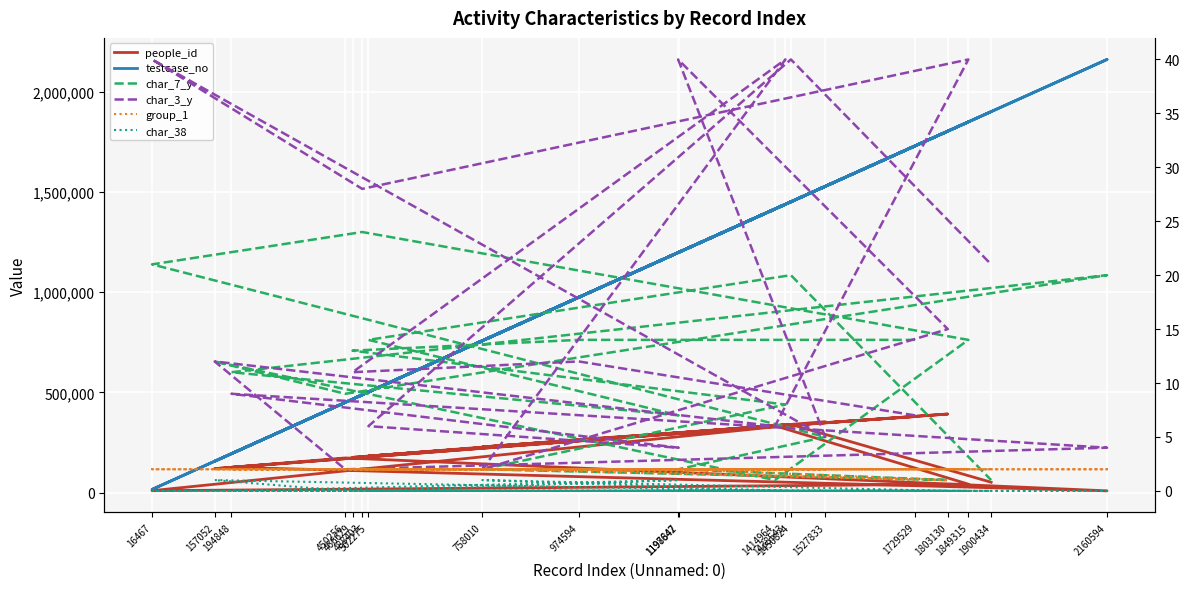

What is the maximum value for testcase_no?

2160595